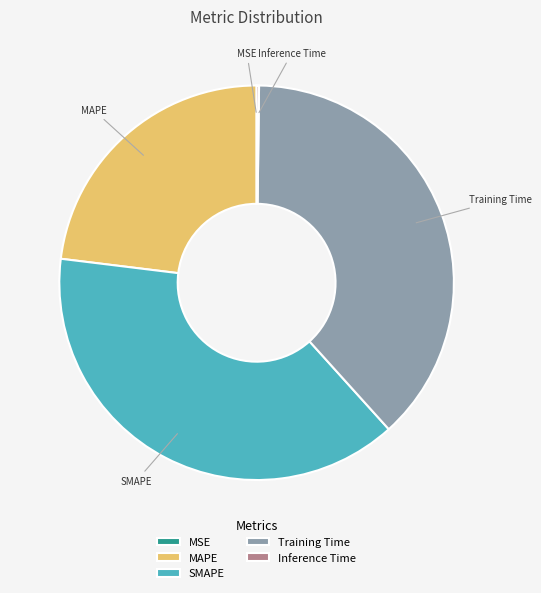

Approximately how many times larger is the value at MAPE compared to SMAPE?

0.6